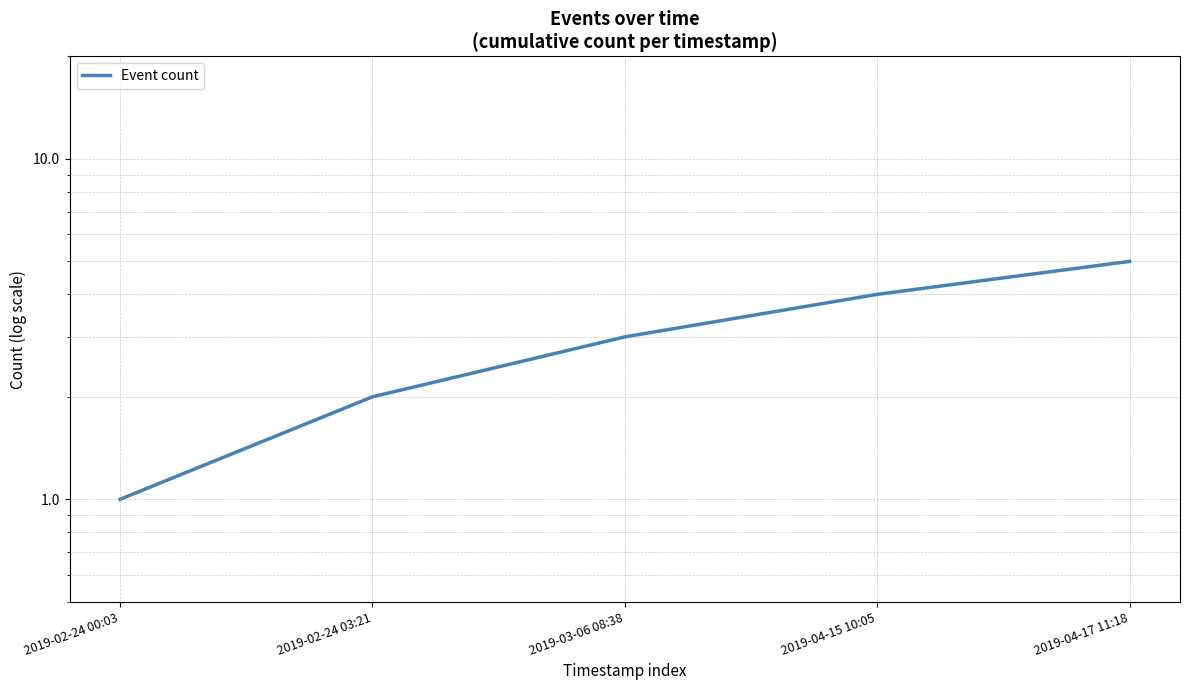

How many data points are less than 3?

2